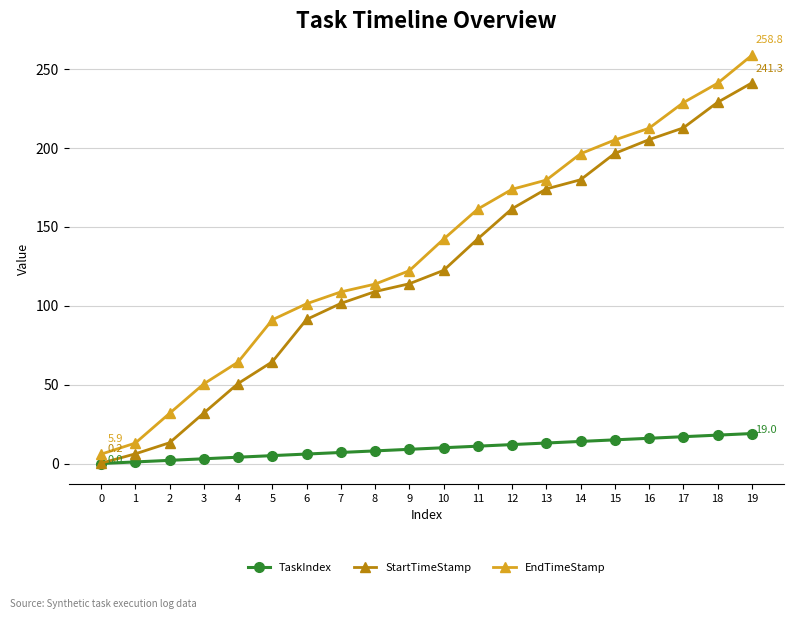

What is the difference between the StartTimeStamp values at 15 and 12?

35.1